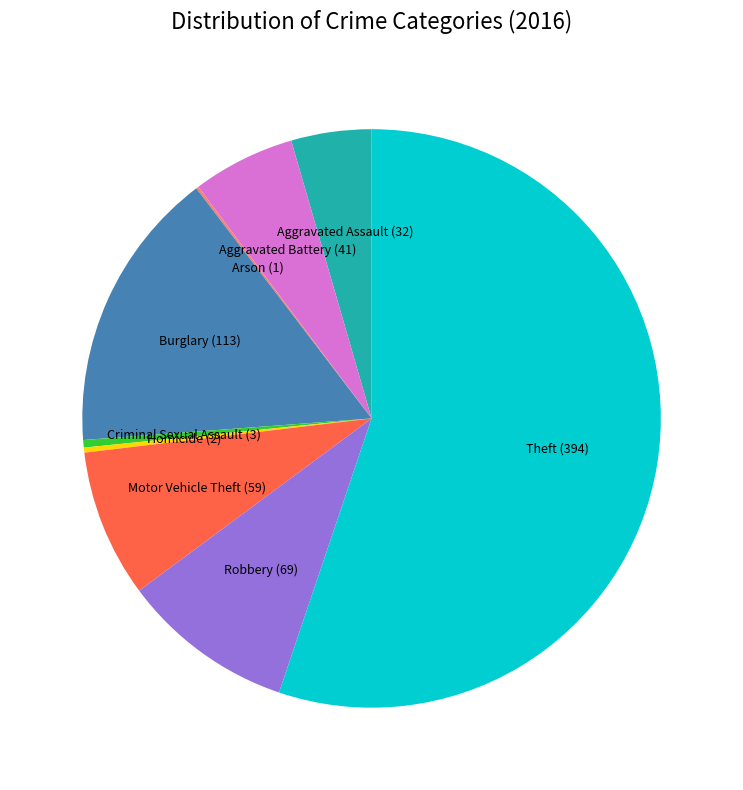

Do Robbery and Theft together represent more than half of the pie?

Yes